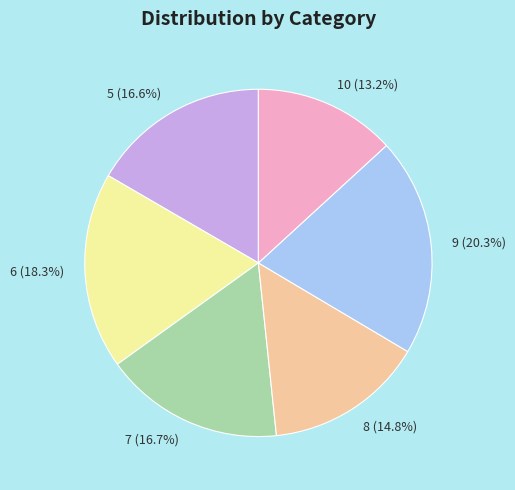

To the nearest percent, what is the average slice percentage?

17%